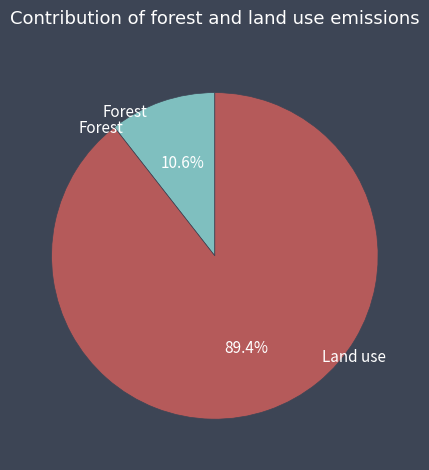

Does any single category account for the majority?

Yes